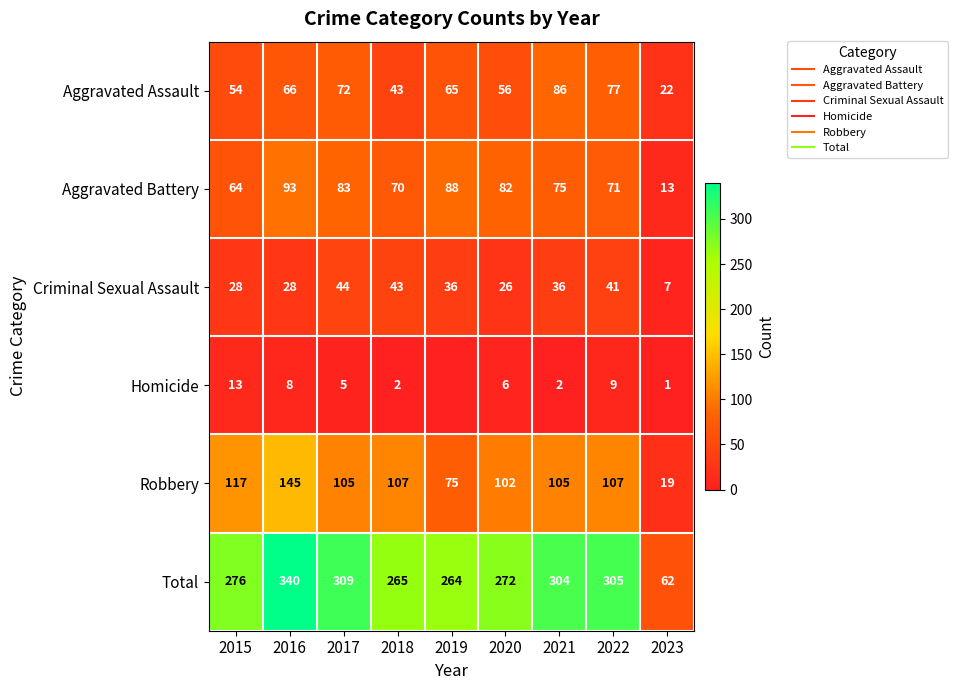

What value does the Criminal Sexual Assault series have at 2020?

26